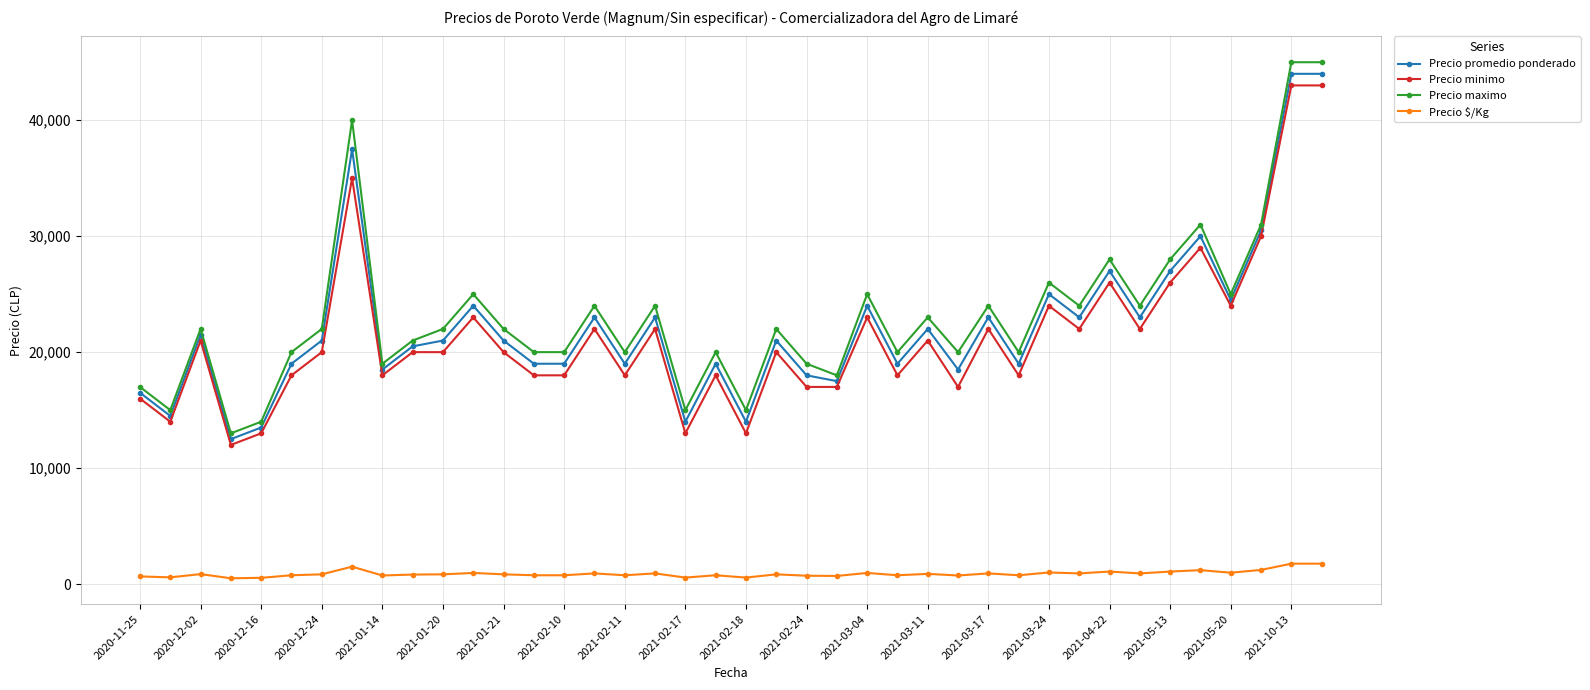

What is the sum of all Precio maximo values?

928000